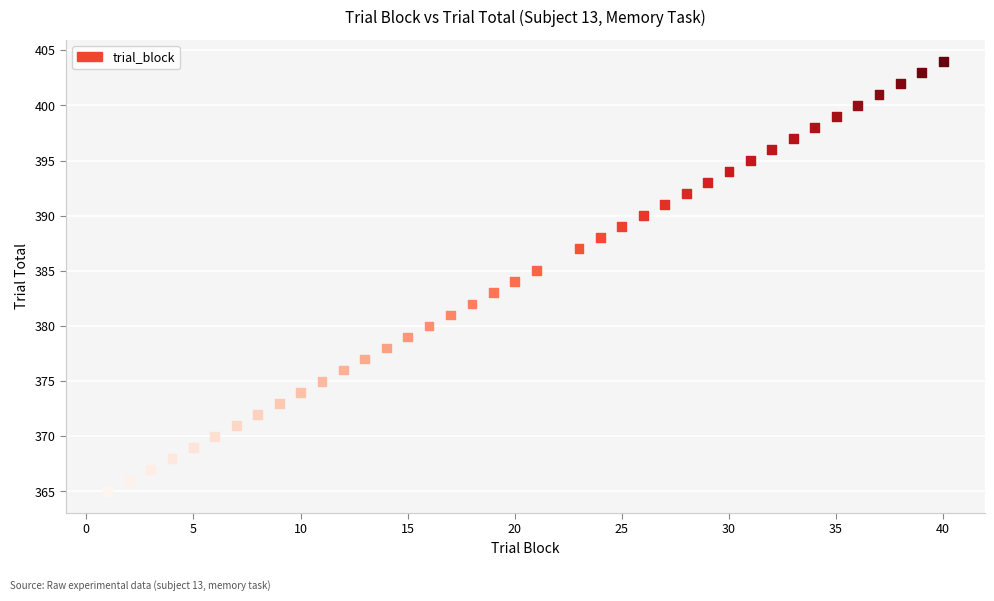

What is the range of Y values (max minus min)?

39